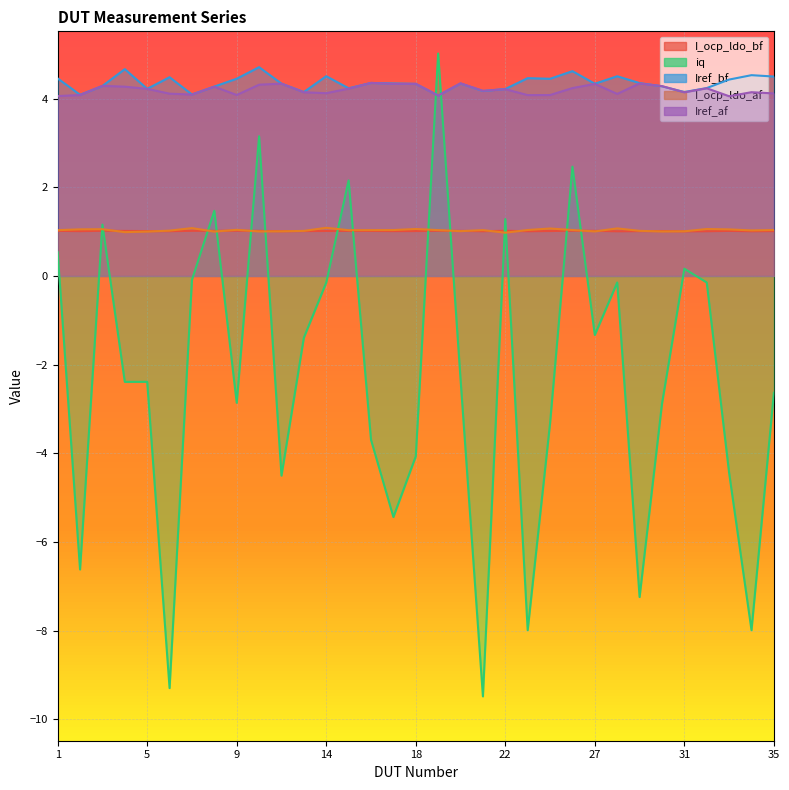

What are all the series names shown in the legend?

I_ocp_ldo_bf, iq, Iref_bf, I_ocp_ldo_af, Iref_af